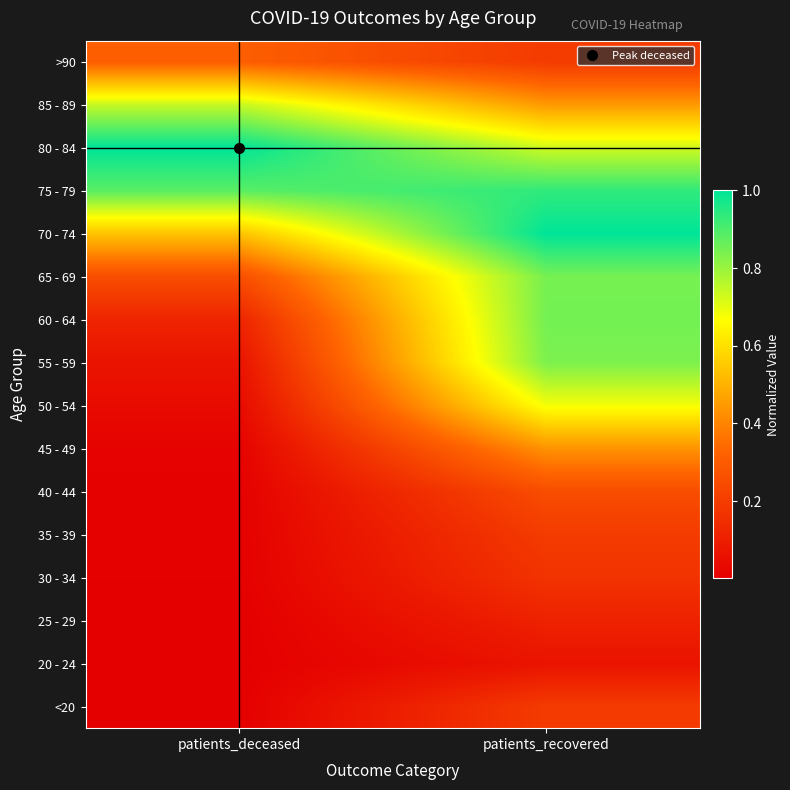

At patients_recovered, list the series in order from largest to smallest.

70 - 74, 75 - 79, 60 - 64, 65 - 69, 55 - 59, 80 - 84, 50 - 54, 85 - 89, 45 - 49, 40 - 44, 35 - 39, >90, <20, 30 - 34, 25 - 29, 20 - 24